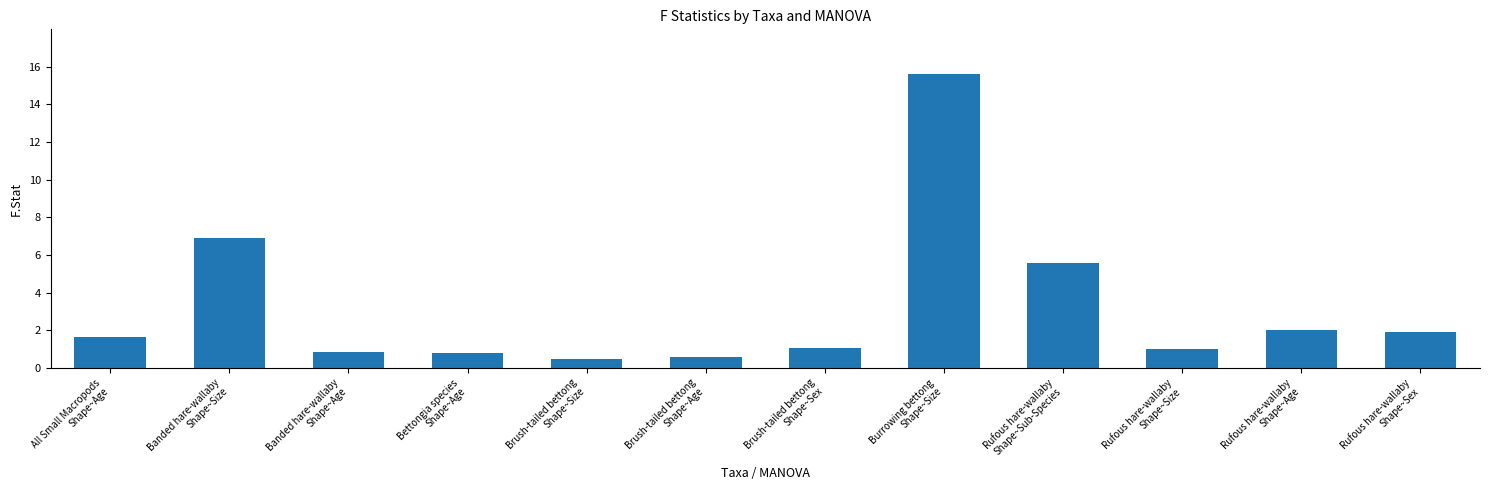

What position from the left is Bettongia species
Shape~Age?

4